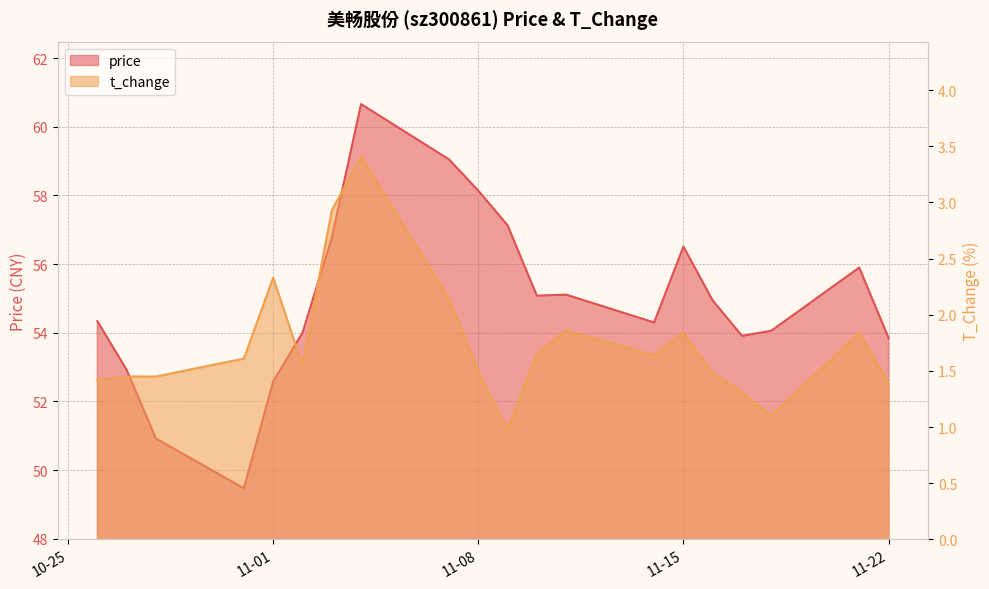

How many values in the price series are below 54?

6